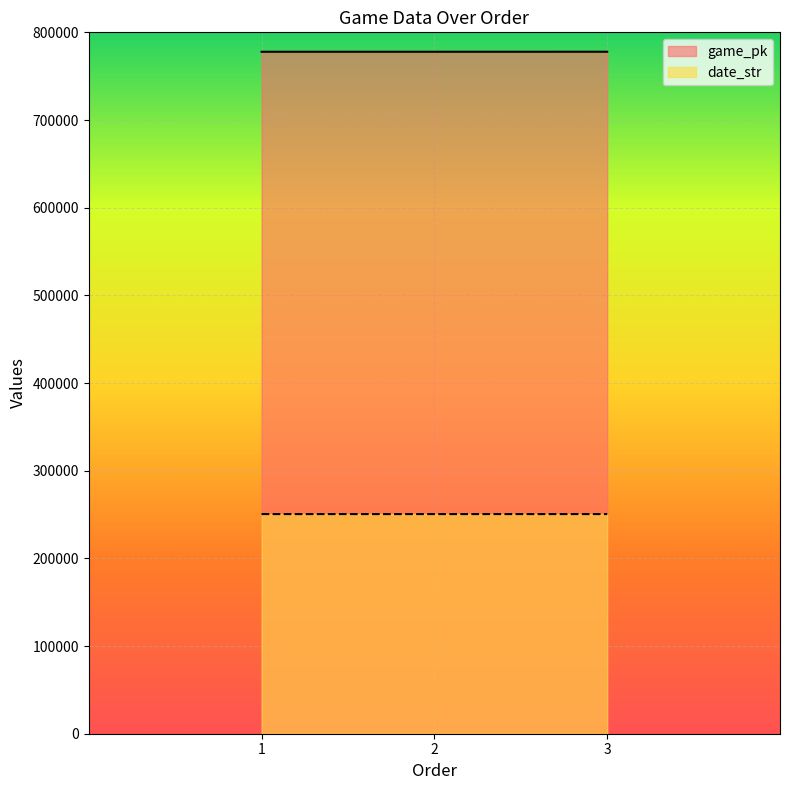

At how many categories does at least one series exceed 546045?

3